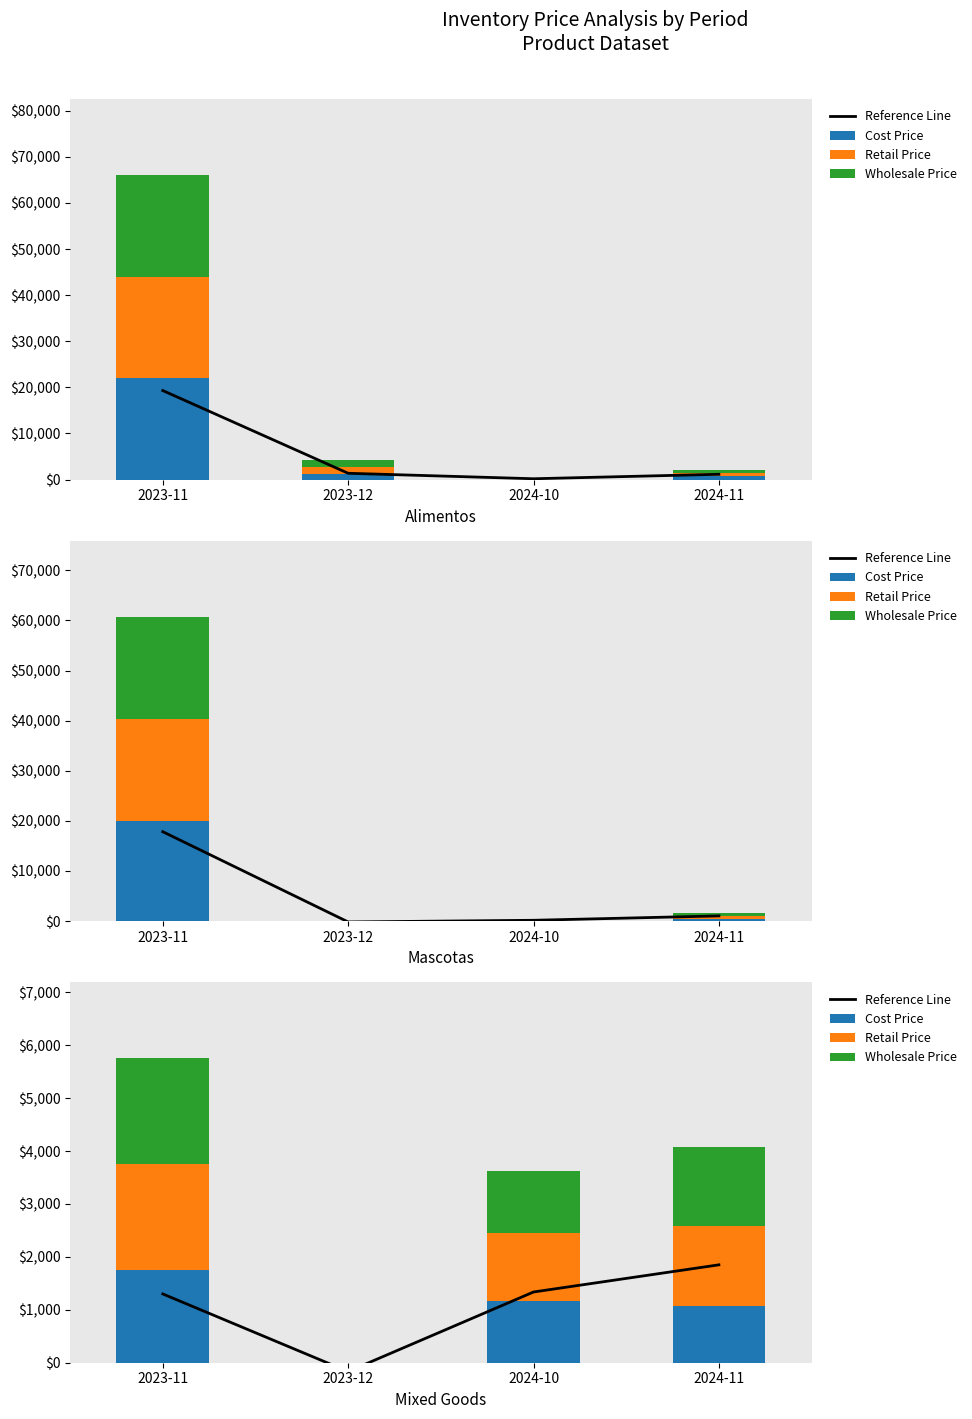

What is the difference between the second highest and minimum values in the Cost Price series?

1160.0